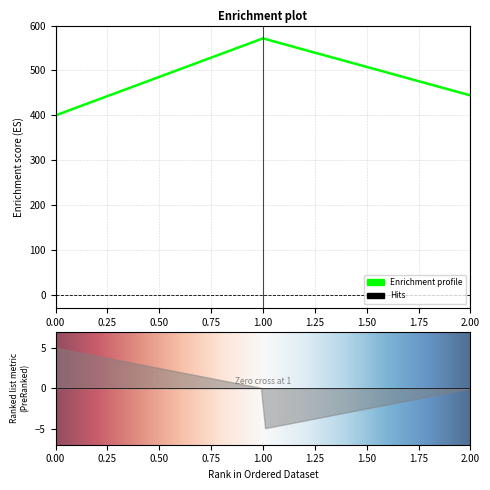

What is the difference between the maximum and minimum values?

171.4